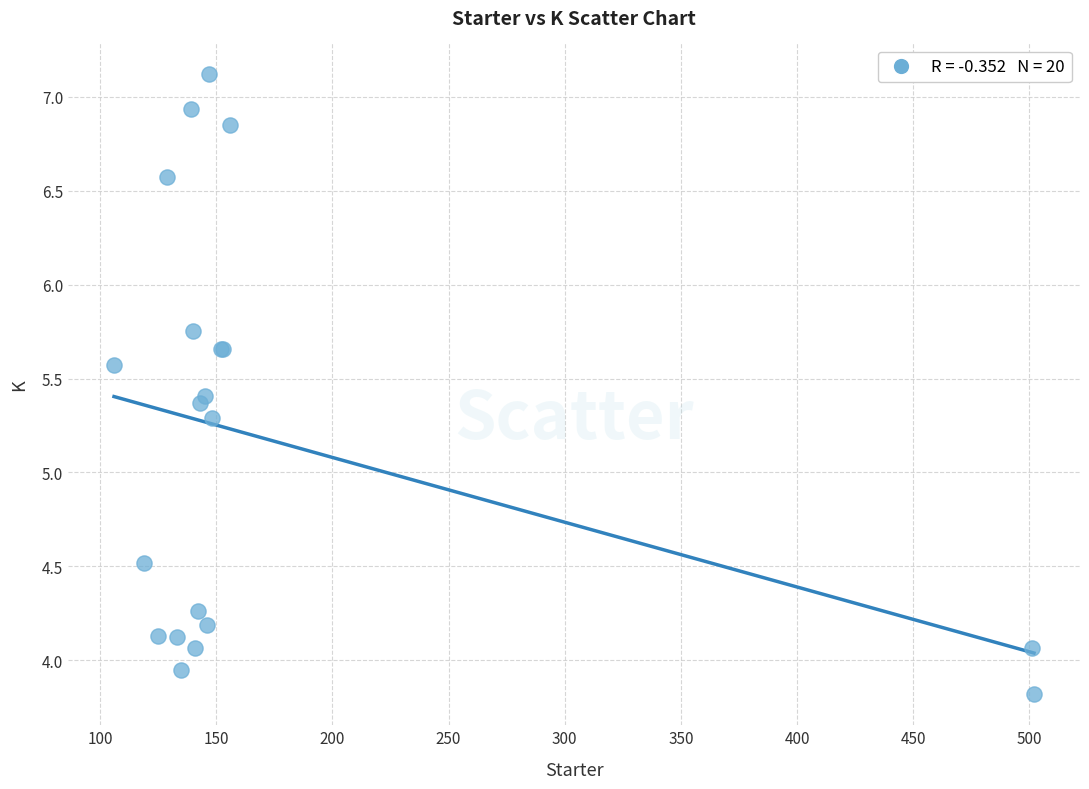

What Y value in the scatter plot is closest to 5?

5.3